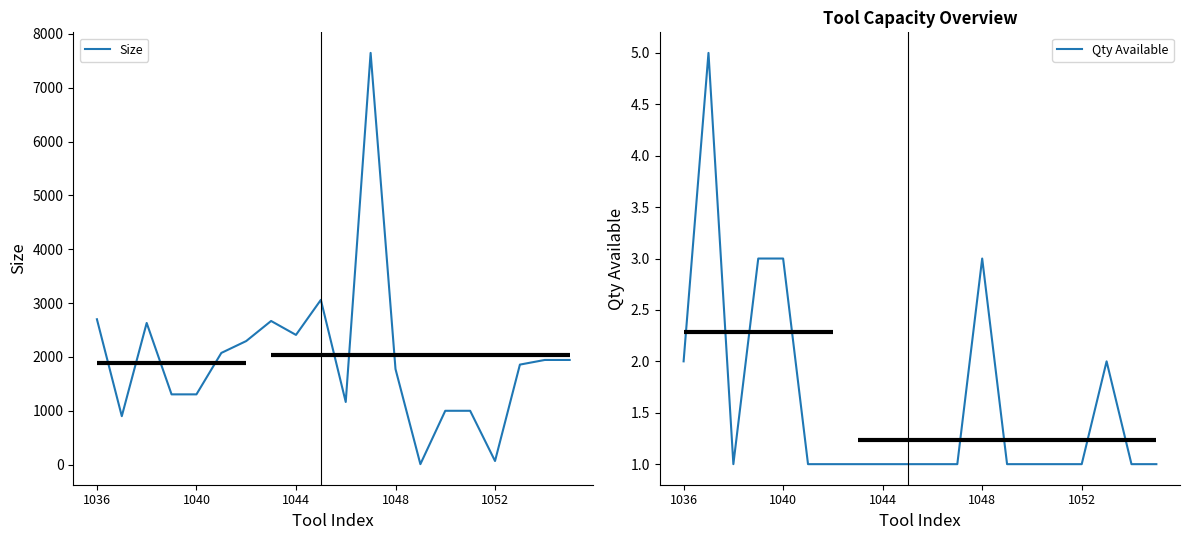

What is the difference between the maximum and second lowest values in the Size series?

7578.9